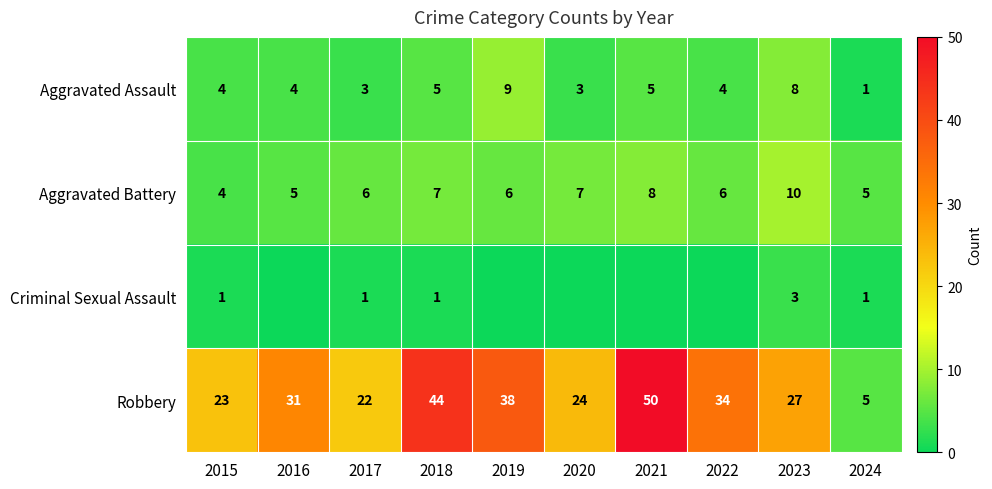

What is the approximate value of Robbery at 2015?

23